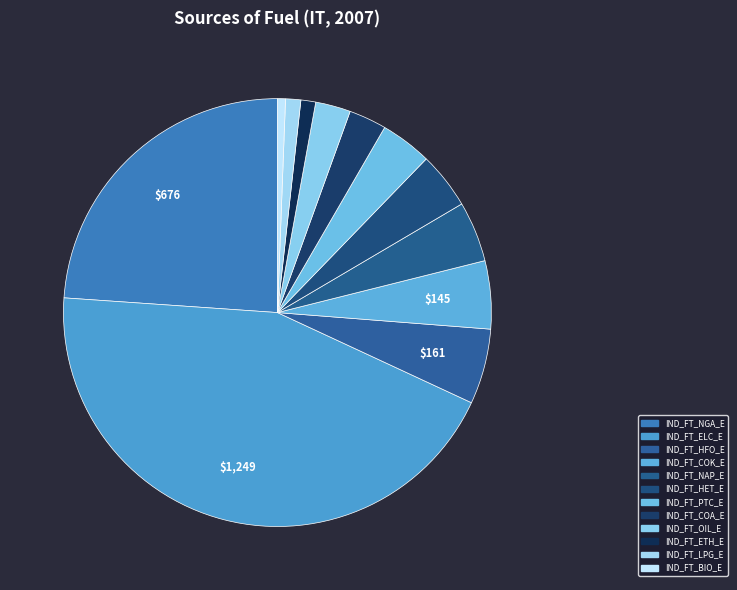

Count the number of slices in the pie.

12